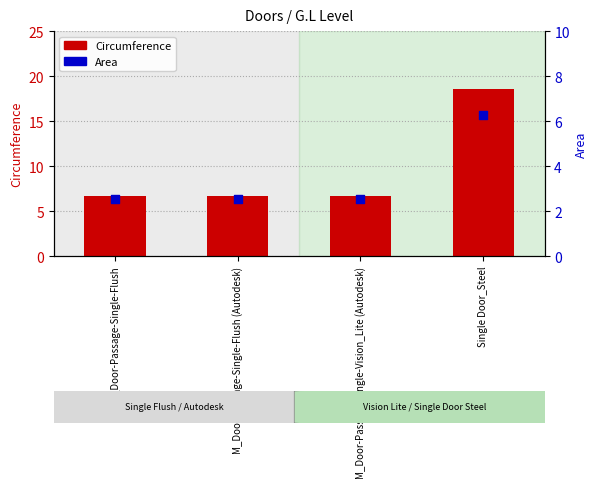

What are all the series names shown in the legend?

Circumference, Area